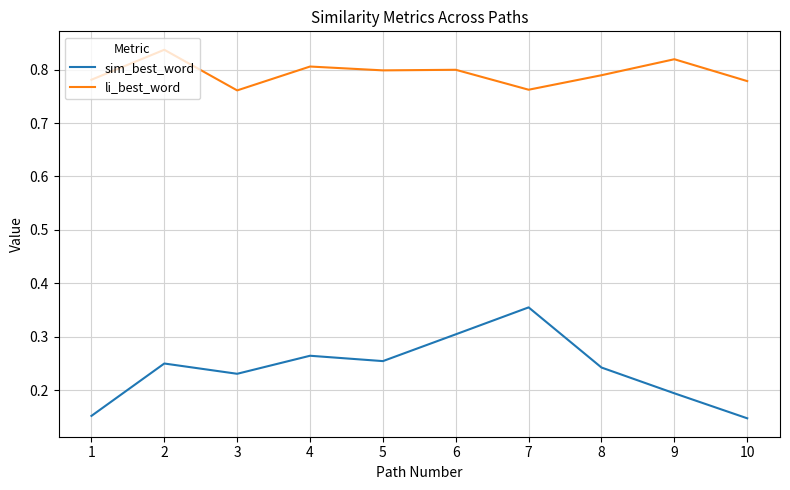

True or false: sim_best_word and li_best_word cross at least once.

False